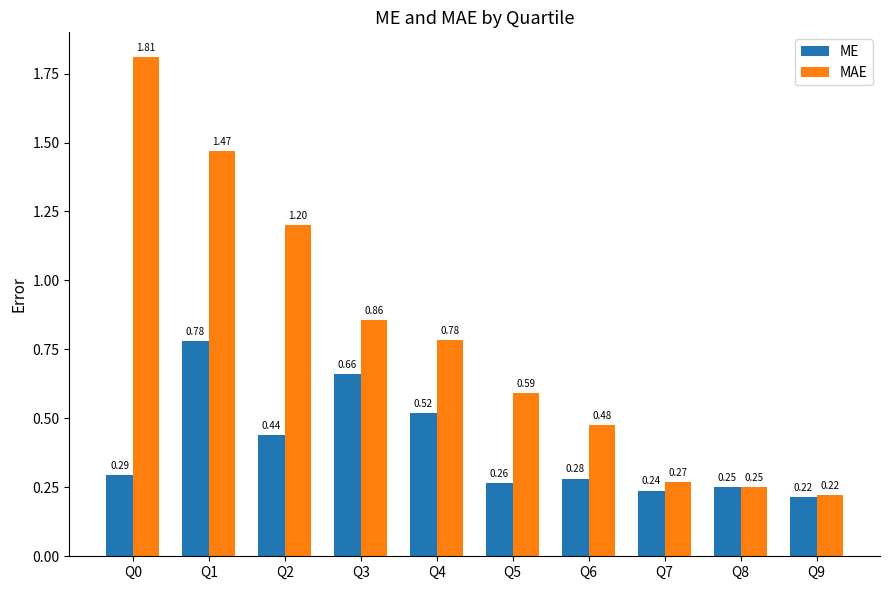

What is the greatest value displayed?

1.8